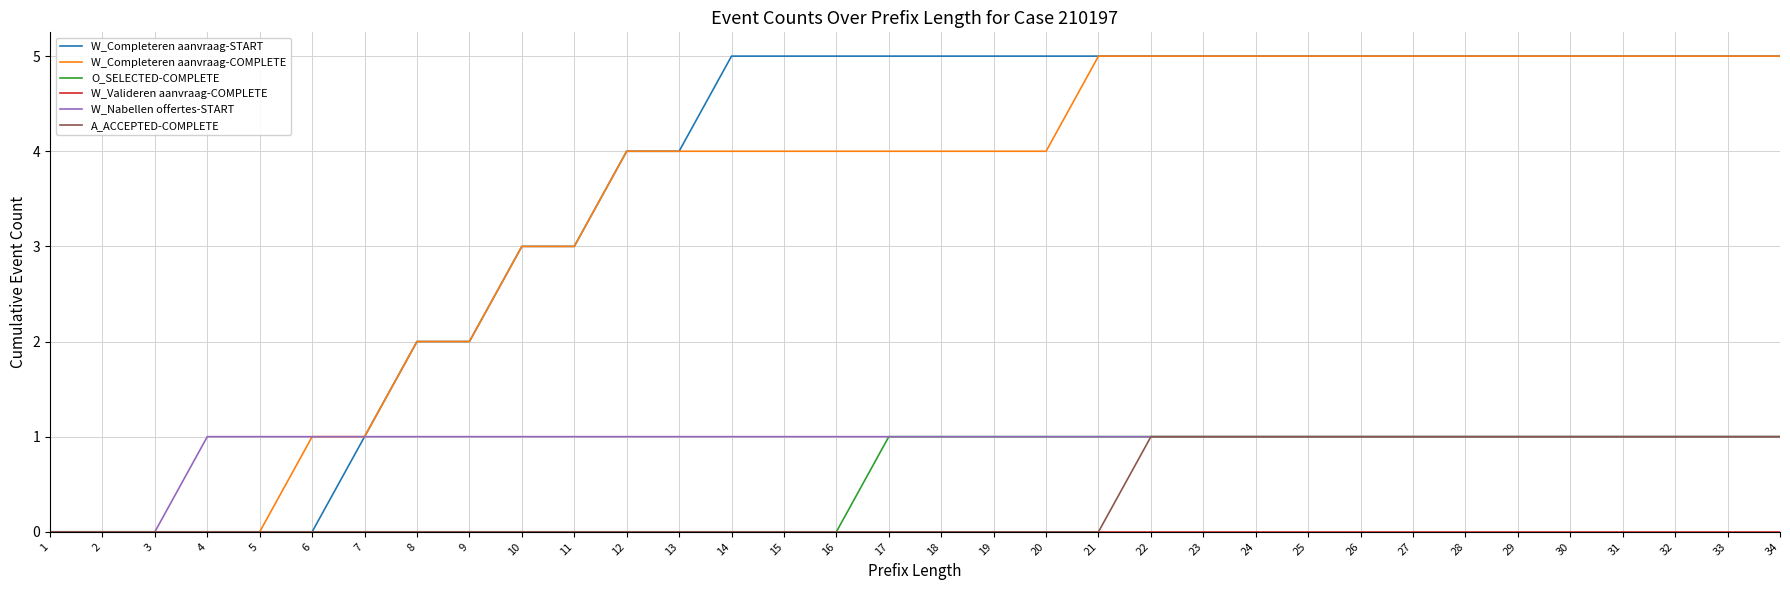

What is the spread (max minus min) of values at 26?

5